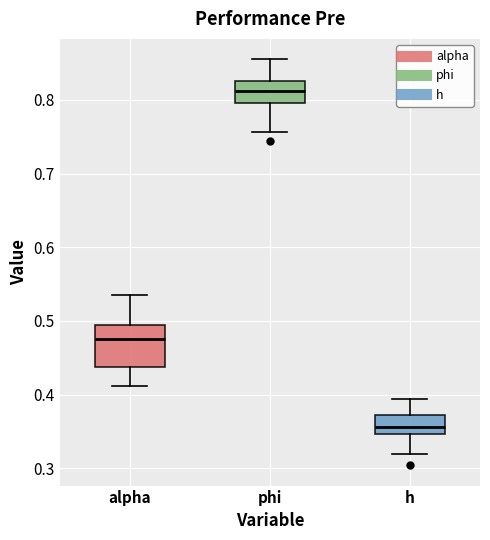

Where does the median line of the box for h sit on the y-axis? The values are not printed on the chart, so give them approximately, as read against the axis.

0.36